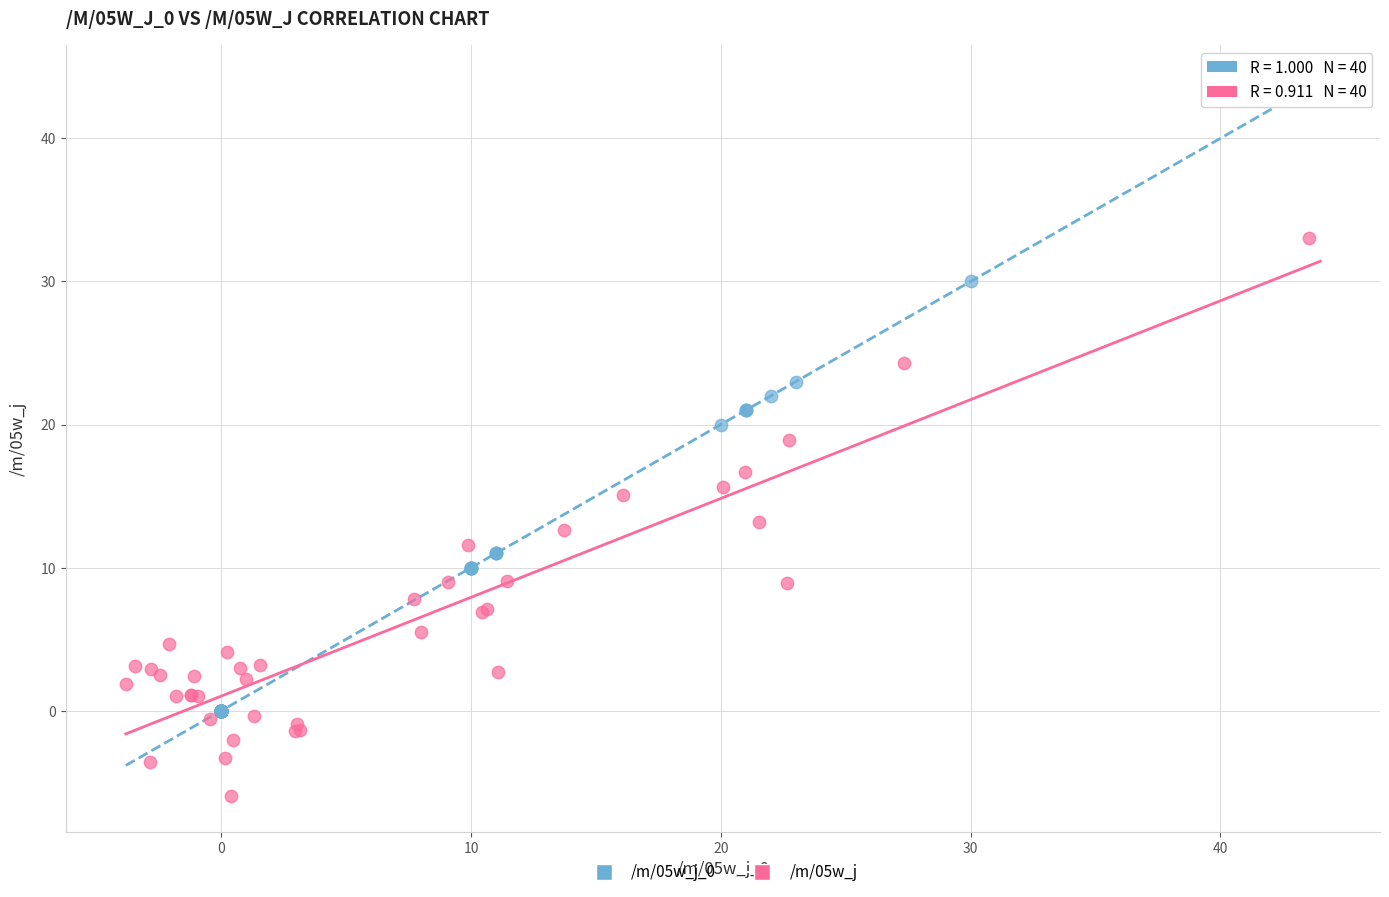

Which series reaches the maximum Y coordinate?

/m/05w_j_0